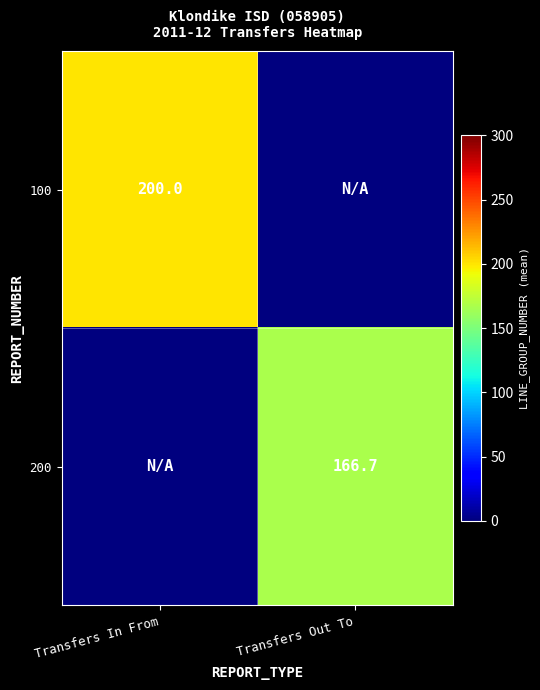

True or false: 200 has a value of 166.7 at Transfers Out To.

True